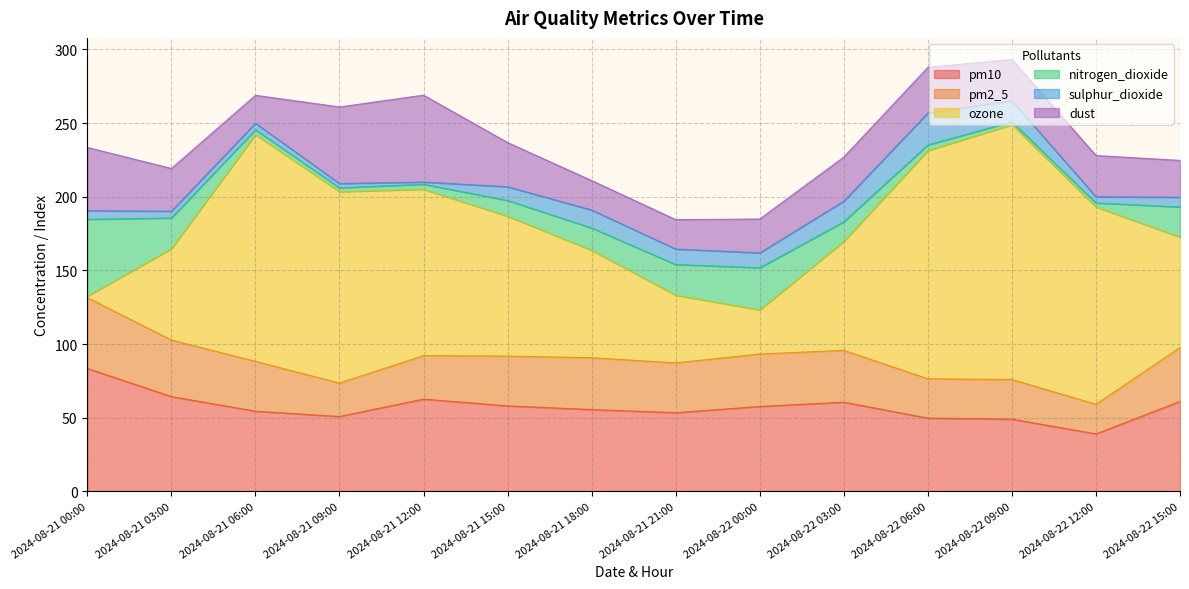

True or false: ozone and pm2_5 intersect in this chart.

True